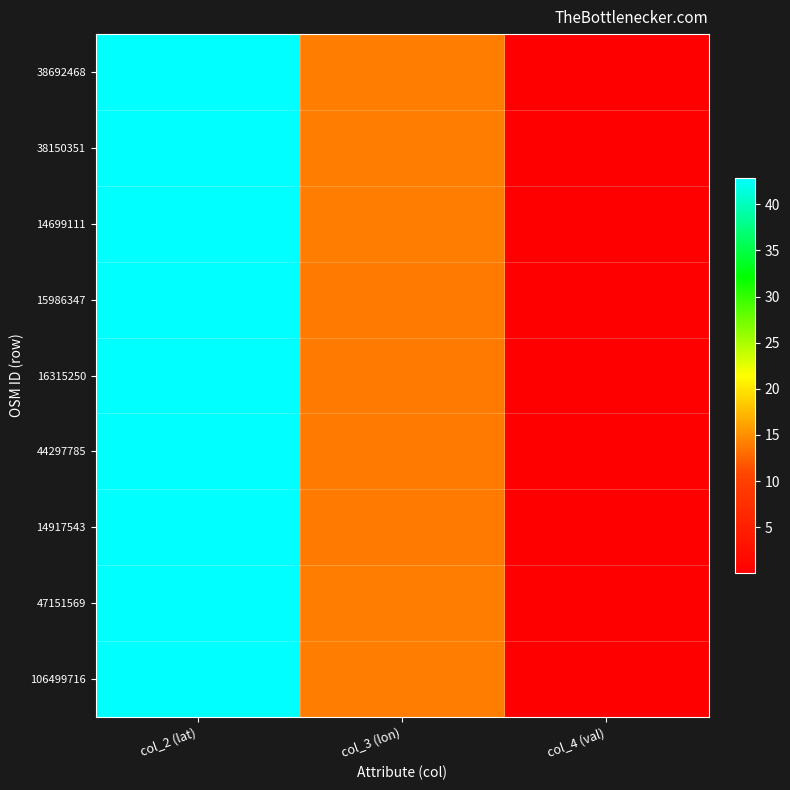

Which category has the lowest value across all series?

col_4 (val)